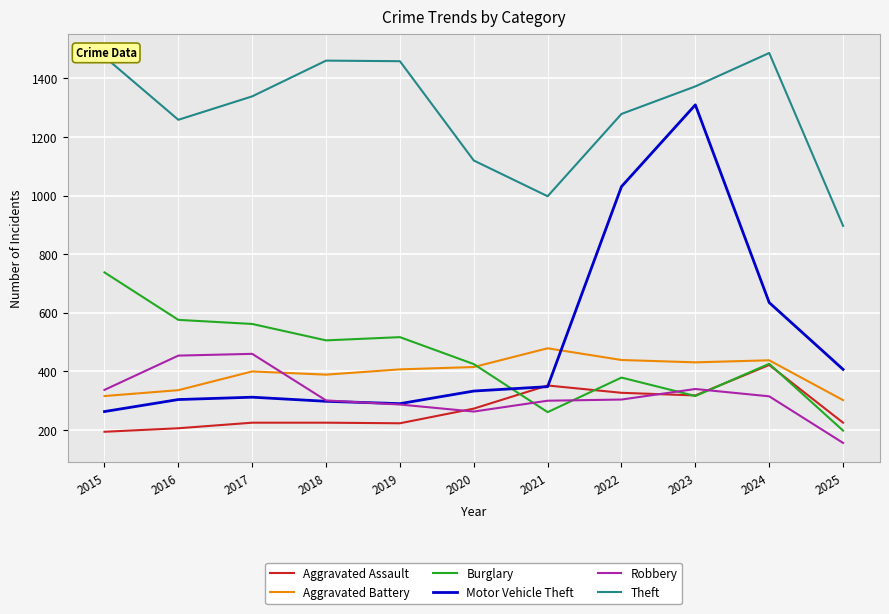

At which category does the chart reach its minimum across all series?

2025